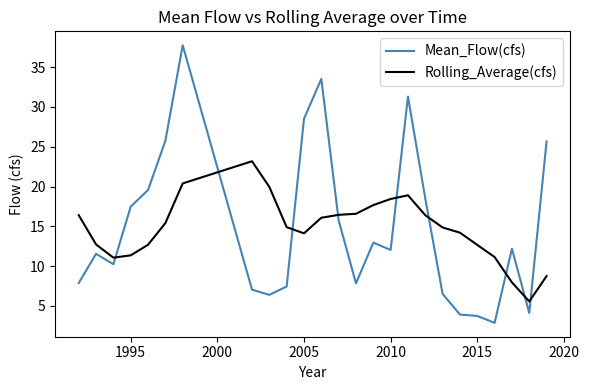

What is the minimum value for Rolling_Average(cfs)?

5.6